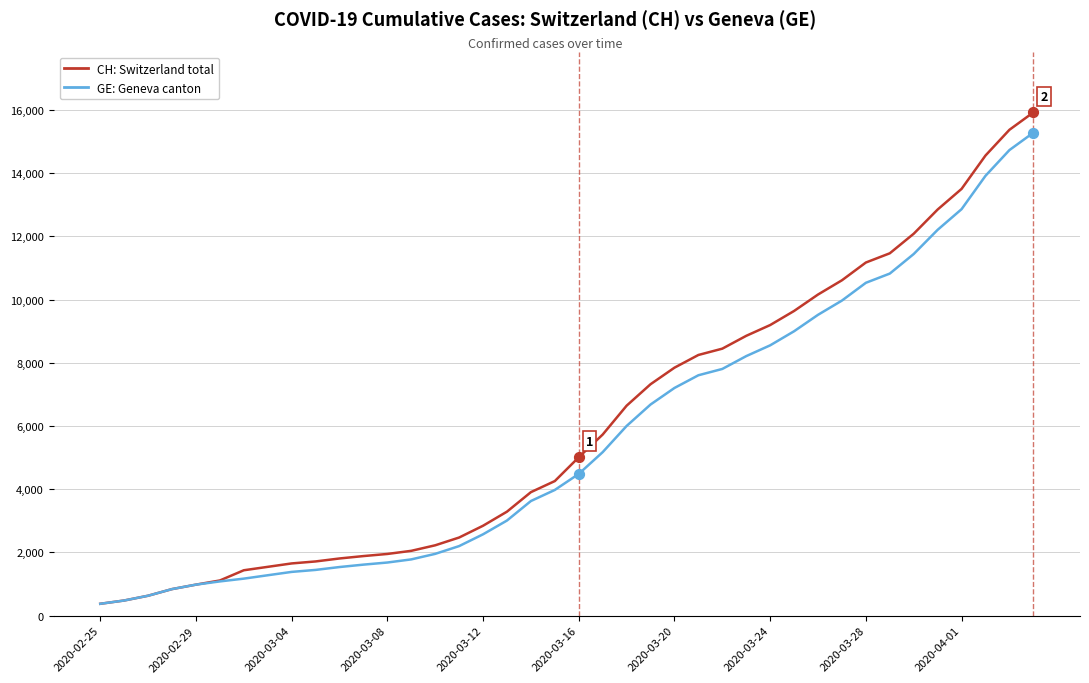

What are all the series names shown in the legend?

CH: Switzerland total, GE: Geneva canton